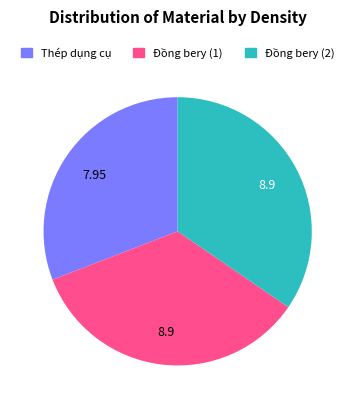

Do Thép dụng cụ and Đồng bery (1) together represent more than half of the pie?

Yes